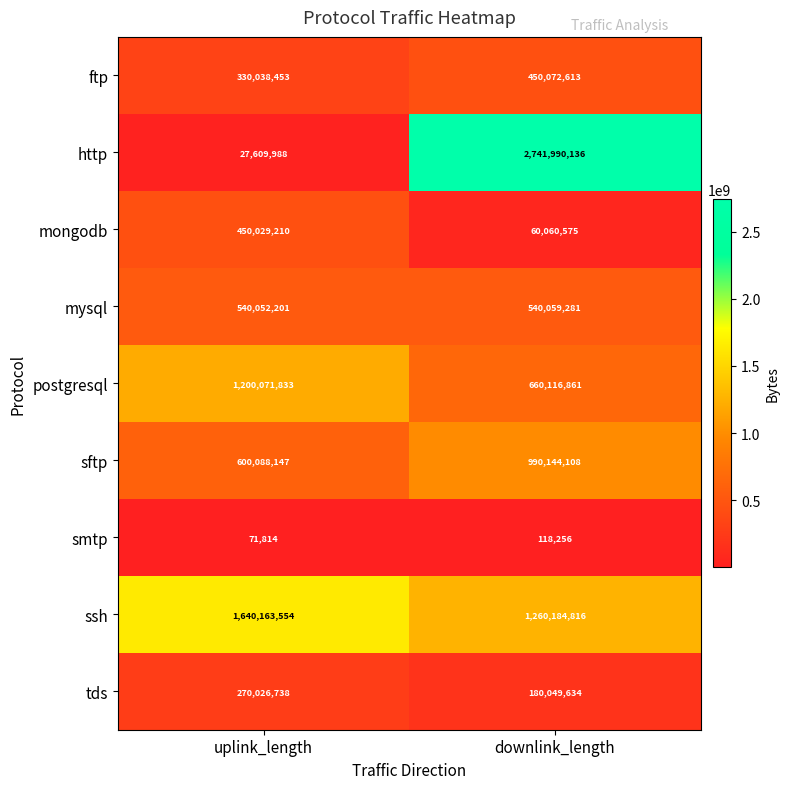

How many series are shown in this chart?

9